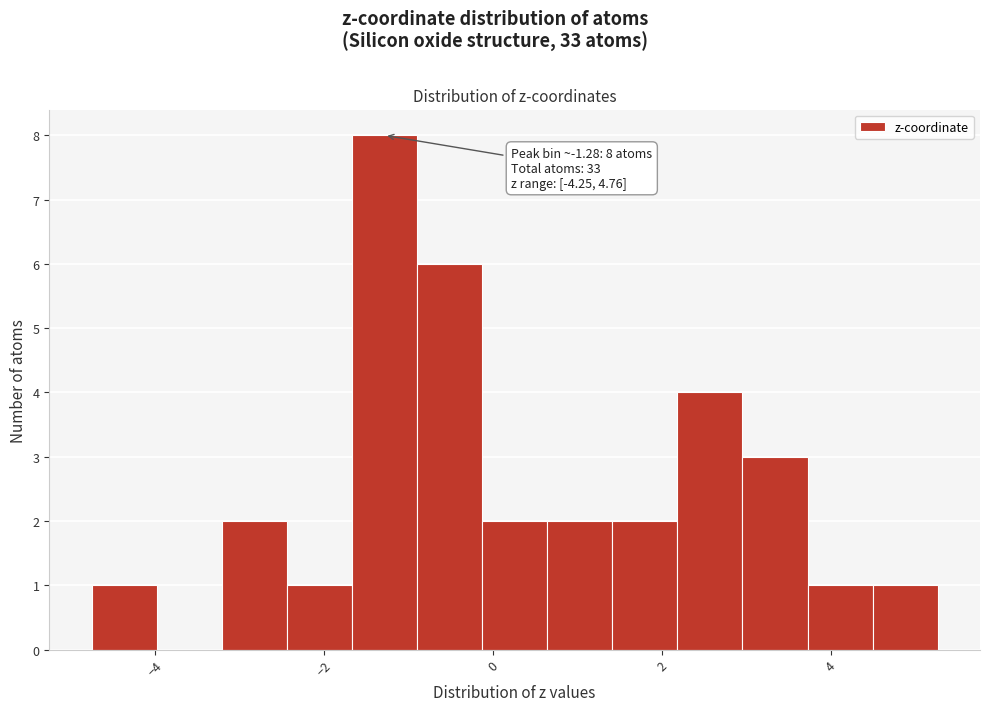

Around what value on the x-axis is the tallest bar? Give the approximate position of its centre, as read against the axis.

-1.2